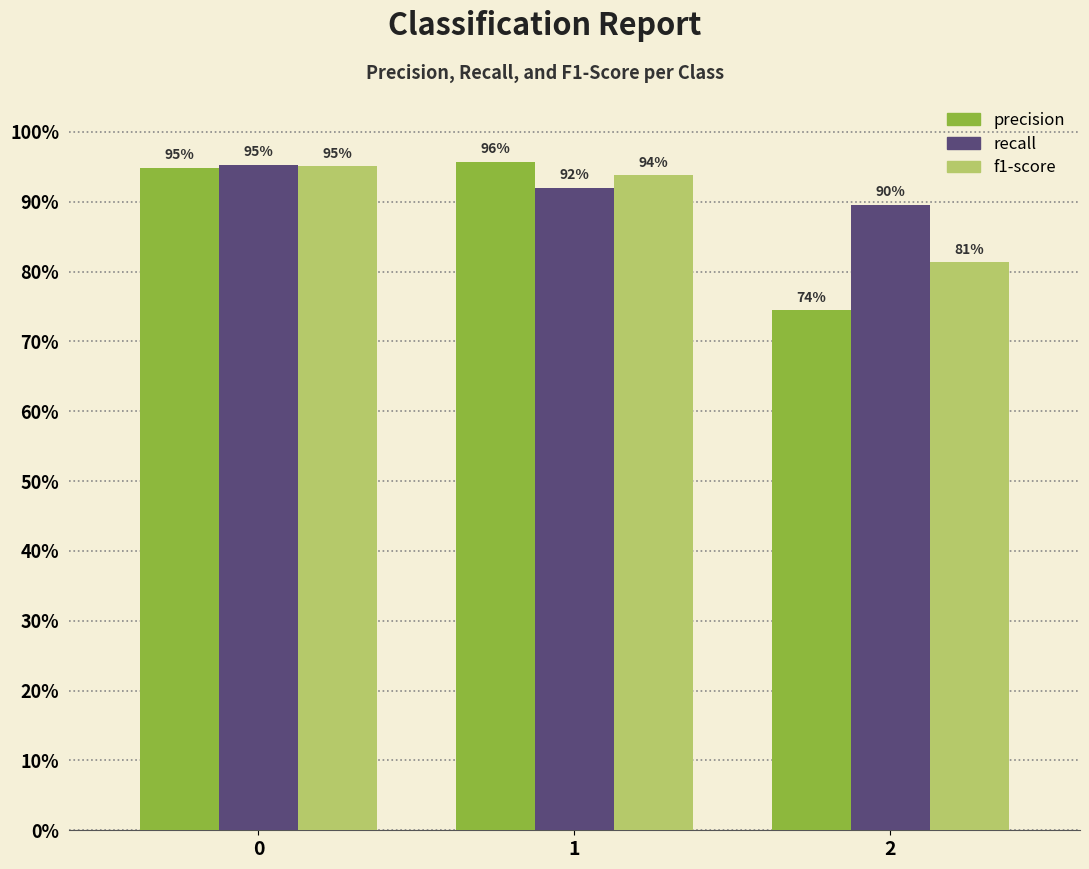

What is the maximum value shown in the chart?

1.0